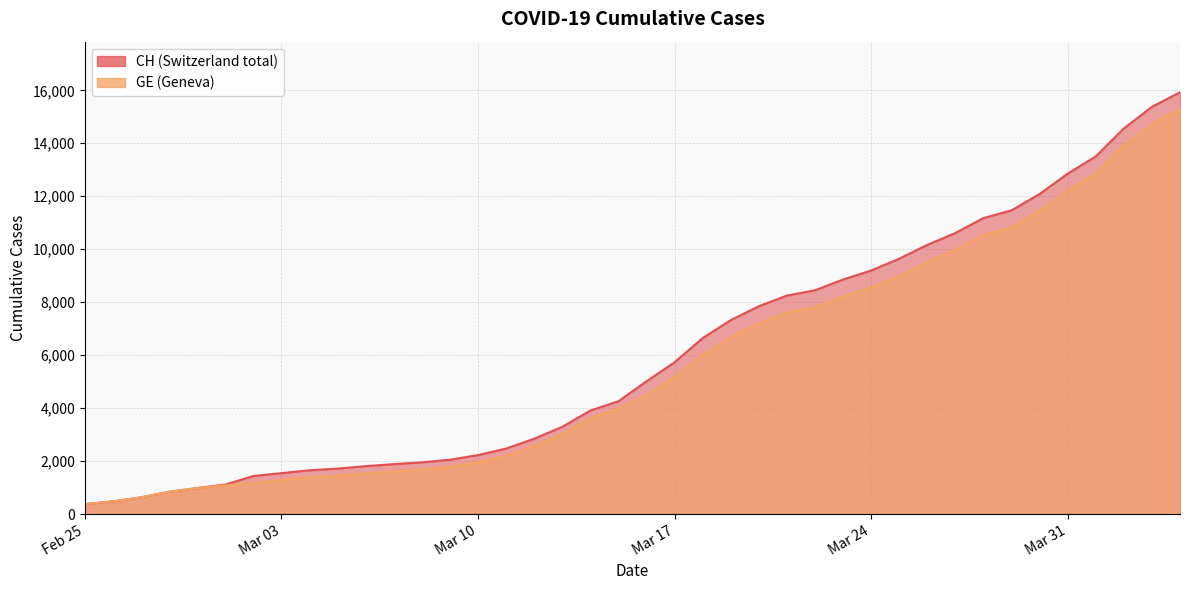

How many data points does each series have?

40